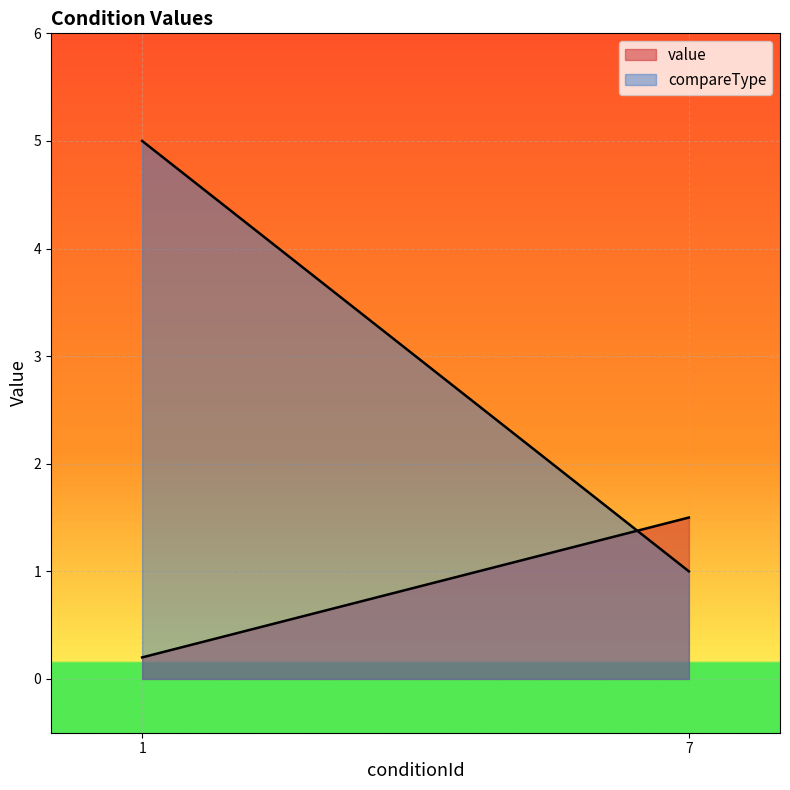

What is the average value of the compareType series?

3.0